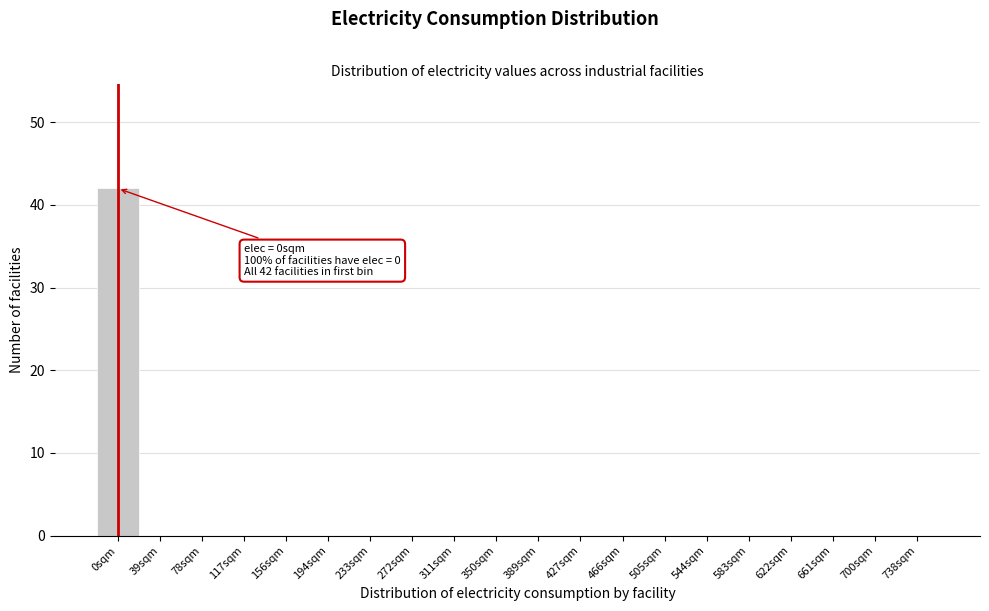

Reading right to left, what are all the values shown in this chart?

738sqm=0	700sqm=0	661sqm=0	622sqm=0	583sqm=0	544sqm=0	505sqm=0	466sqm=0	427sqm=0	389sqm=0	350sqm=0	311sqm=0	272sqm=0	233sqm=0	194sqm=0	156sqm=0	117sqm=0	78sqm=0	39sqm=0	0sqm=42